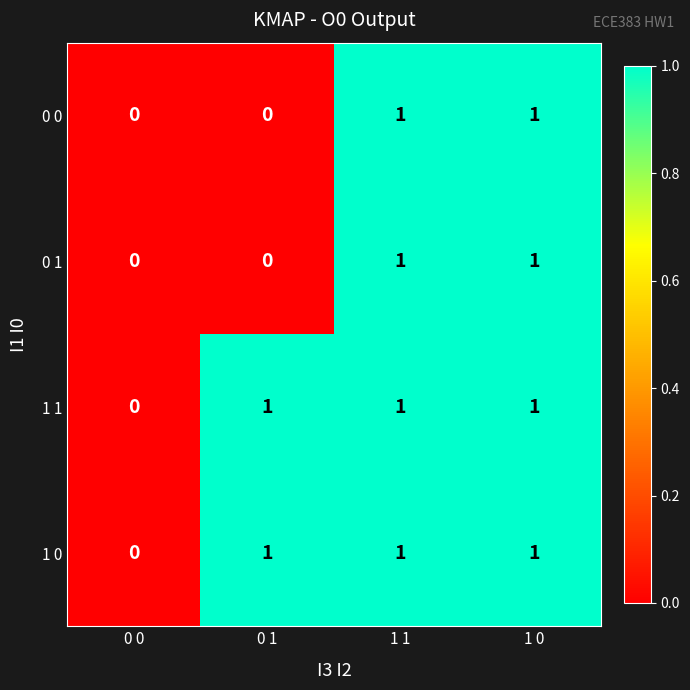

Count the 0 1 values in the range 0 to 1.

4